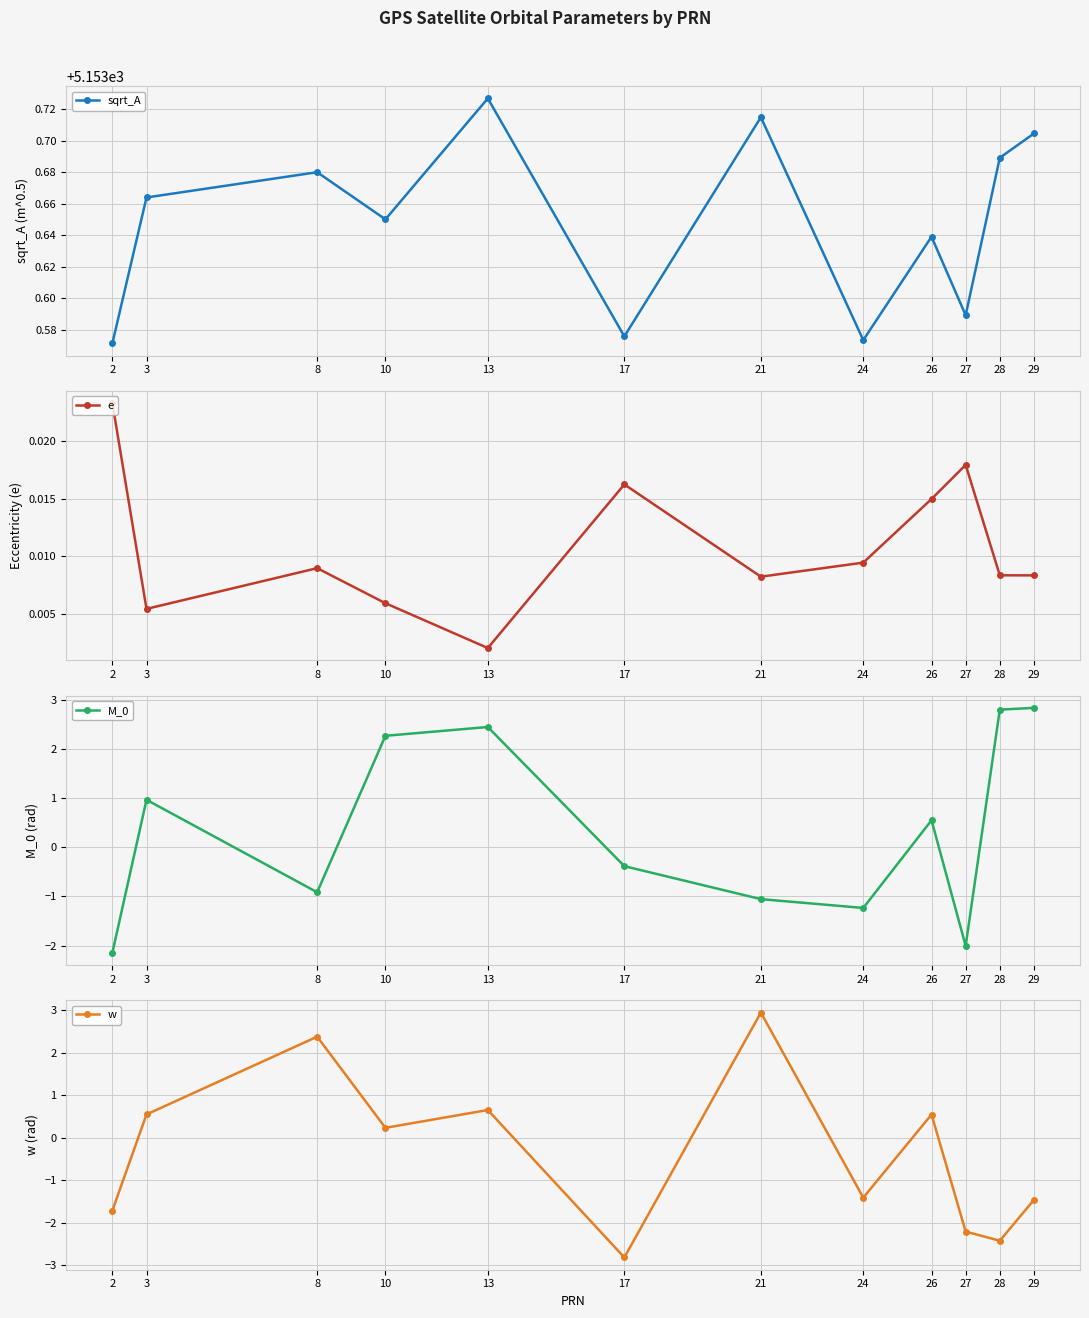

Reading right to left, extract all data points from this chart.

sqrt_A: 29=5153.7	28=5153.7	27=5153.6	26=5153.6	24=5153.6	21=5153.7	17=5153.6	13=5153.7	10=5153.7	8=5153.7	3=5153.7	2=5153.6
e: 29=0.0	28=0.0	27=0.0	26=0.0	24=0.0	21=0.0	17=0.0	13=0.0	10=0.0	8=0.0	3=0.0	2=0.0
M_0: 29=2.8	28=2.8	27=-2.0	26=0.6	24=-1.2	21=-1.1	17=-0.4	13=2.4	10=2.3	8=-0.9	3=1.0	2=-2.1
w: 29=-1.5	28=-2.4	27=-2.2	26=0.5	24=-1.4	21=2.9	17=-2.8	13=0.7	10=0.2	8=2.4	3=0.6	2=-1.7